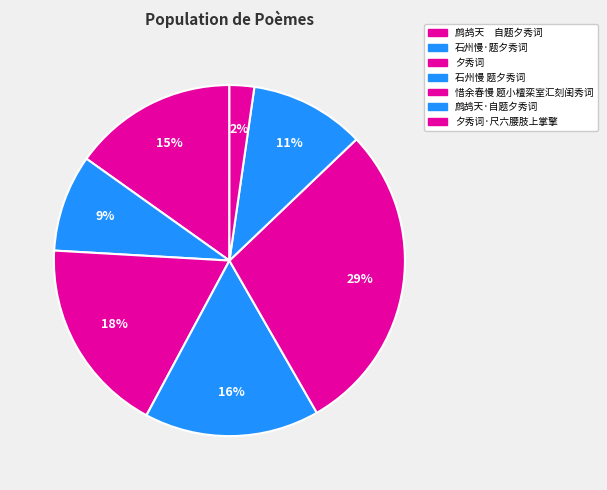

How many slices are in this pie chart?

7